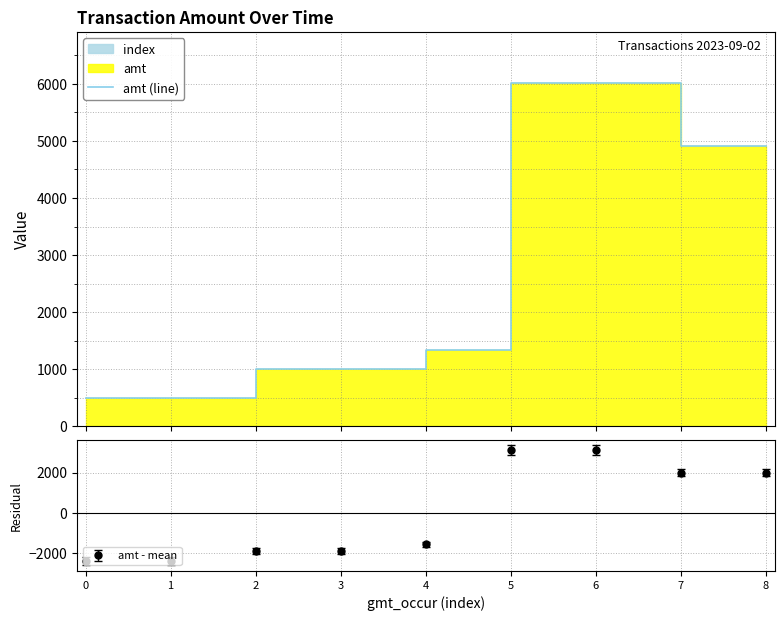

True or false: there are more than 2 points higher than both neighbors.

False